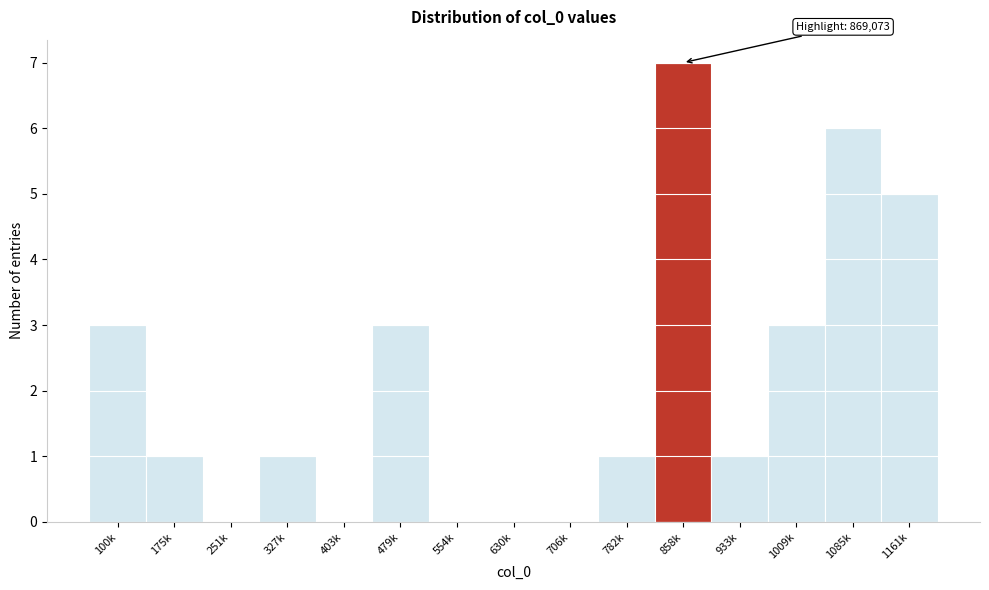

Reading right to left, list all the values displayed in this chart.

1161k=5	1085k=6	1009k=3	933k=1	858k=7	782k=1	706k=0	630k=0	554k=0	479k=3	403k=0	327k=1	251k=0	175k=1	100k=3